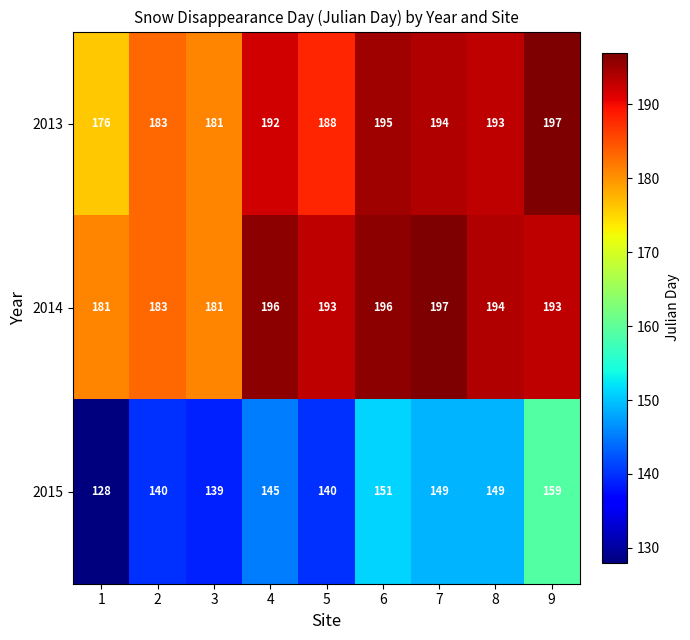

What is the difference between the maximum and minimum values in the 2013 series?

21